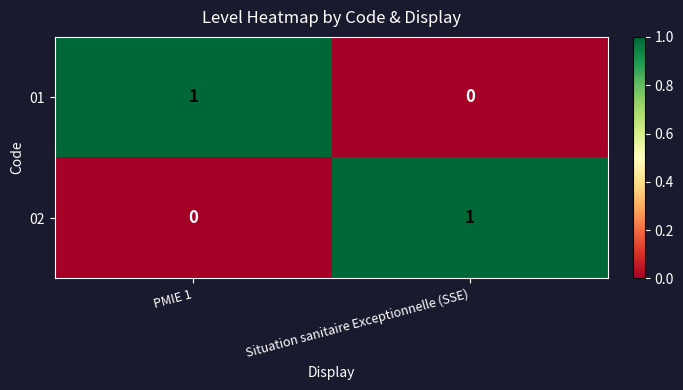

How many categories are shown in the chart?

2